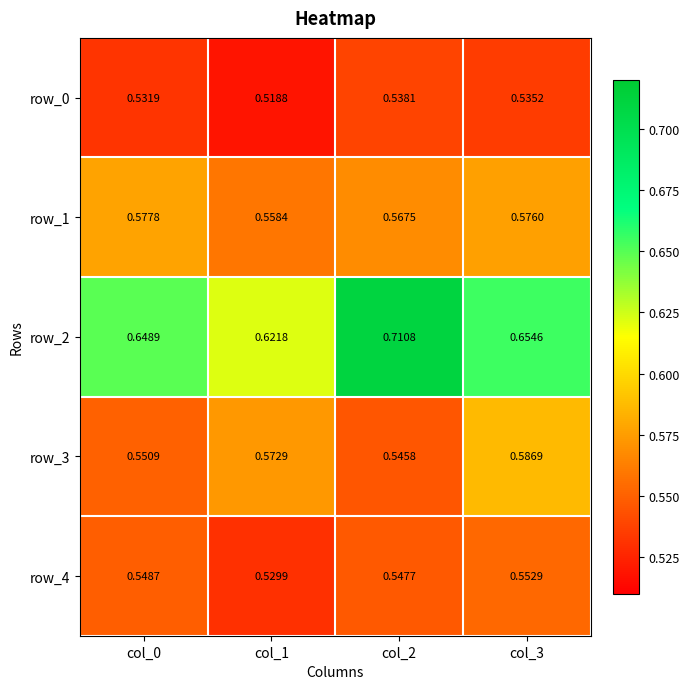

Is the value of row_2 at col_1 greater than the value of row_0 at col_2?

Yes